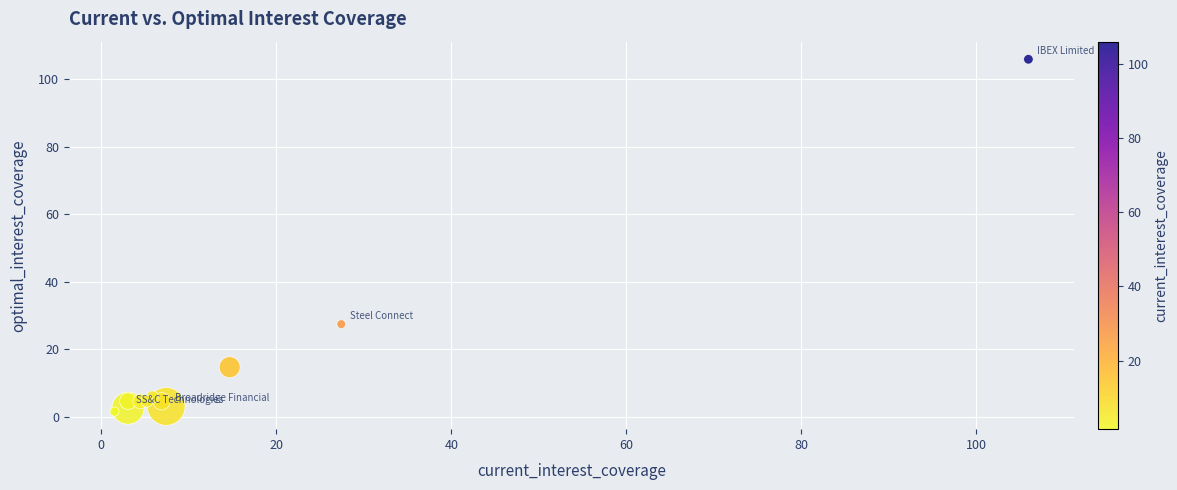

What Y value in the scatter plot is closest to 53?

27.4